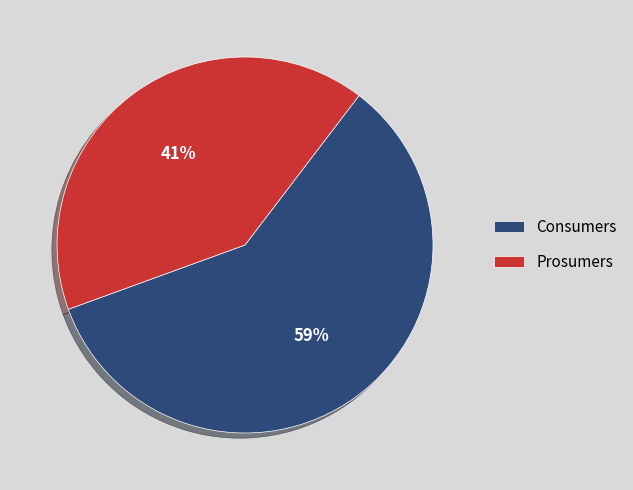

Rank the categories by value from highest to lowest.

Consumers, Prosumers